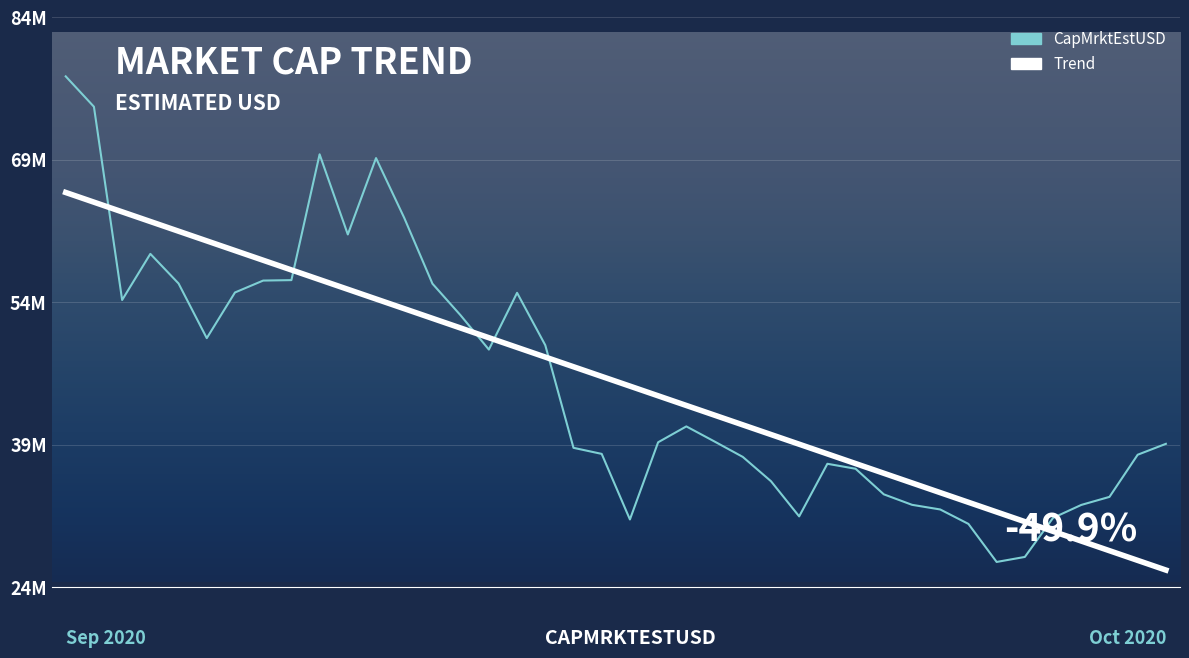

What is the maximum value shown in the chart?

77445216.3